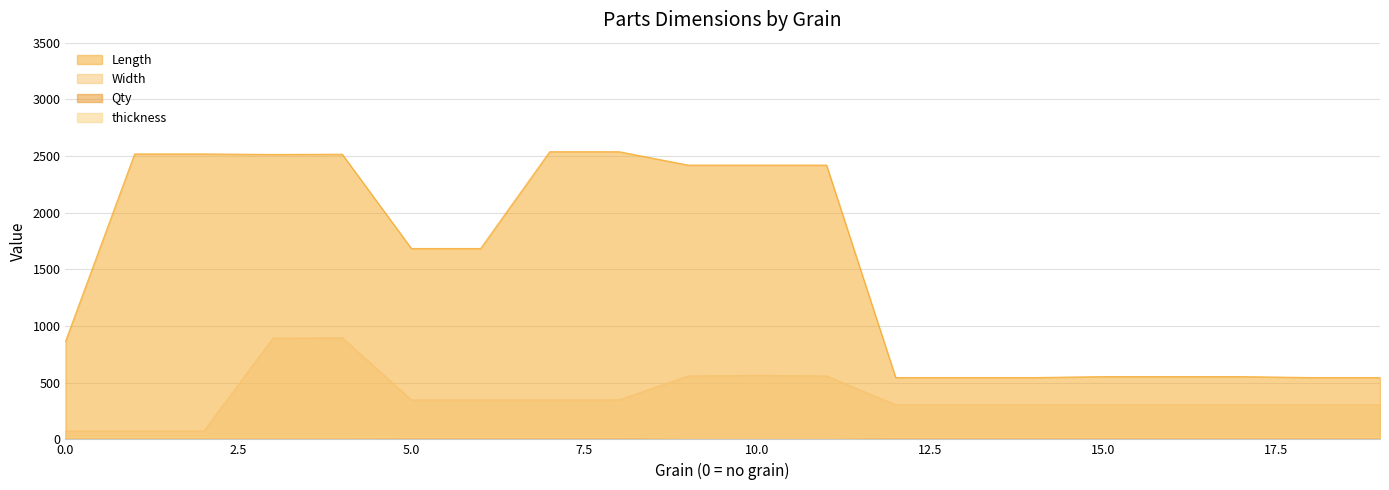

True or false: Qty has more than 0 points higher than both neighbors.

False